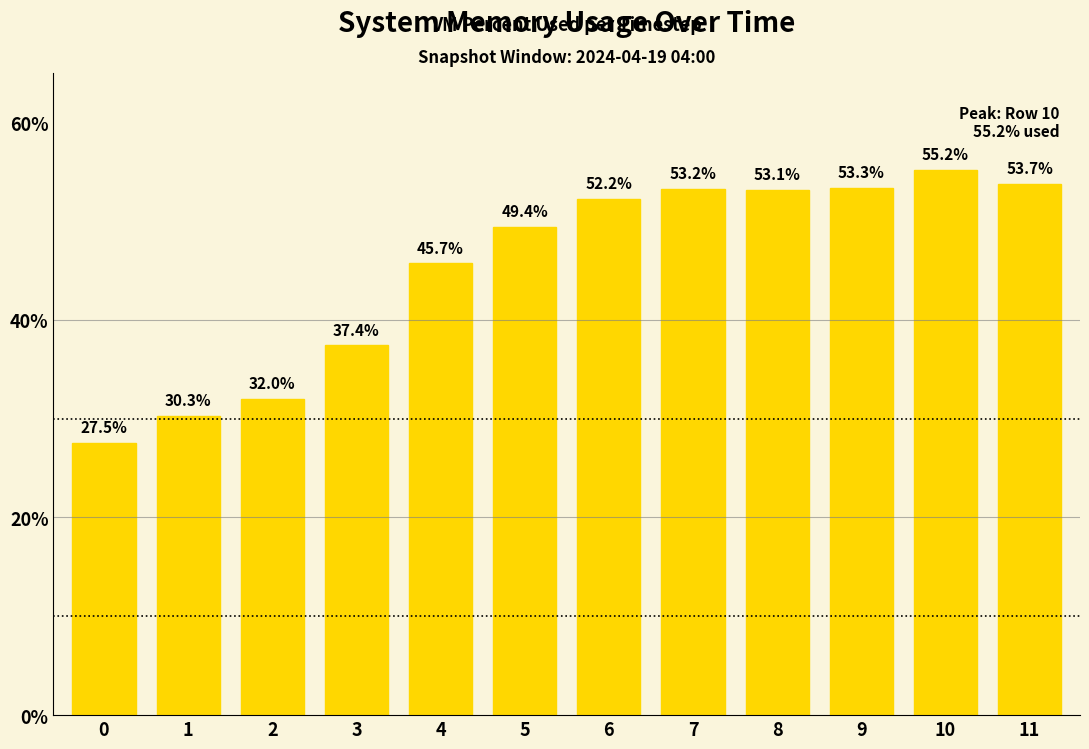

How many bars are there in total?

12